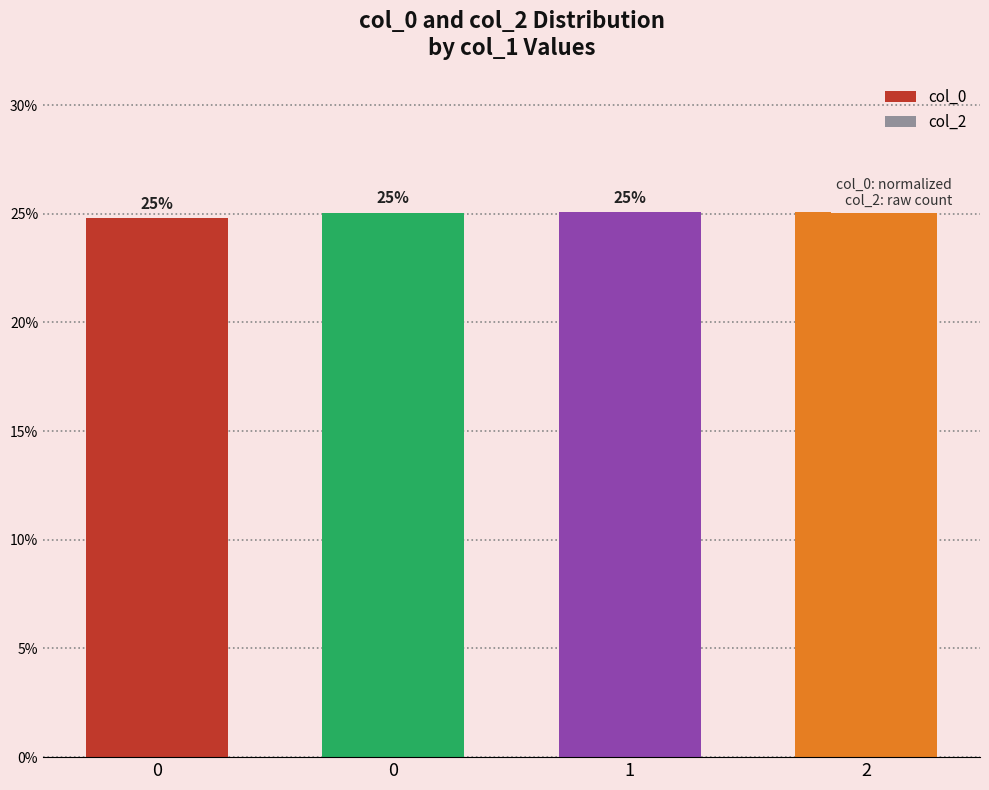

How many bars are there in total?

4